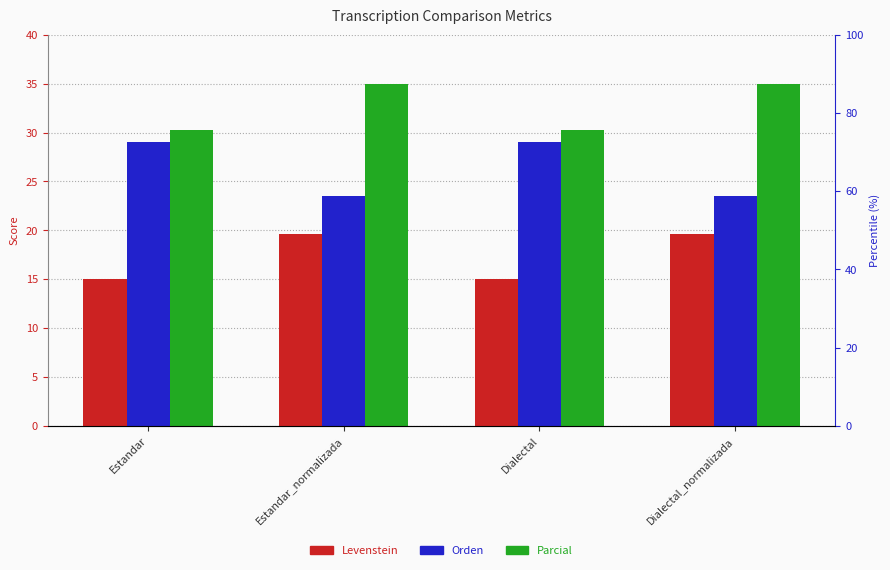

At which label does Levenstein reach its peak?

Estandar_normalizada